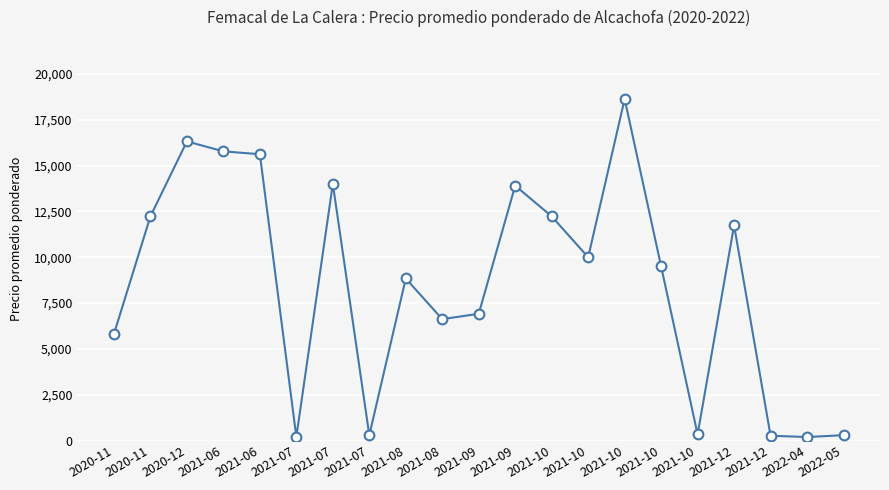

Reading left to right, list all the values displayed in this chart.

5818.0	12231.0	16315.0	15772.5	15615.5	205.0	14000.0	297.0	8842.3	6625.0	6918.5	13903.0	12227.5	10000.0	18625.0	9499.0	340.0	11736.0	270.0	200.0	300.0